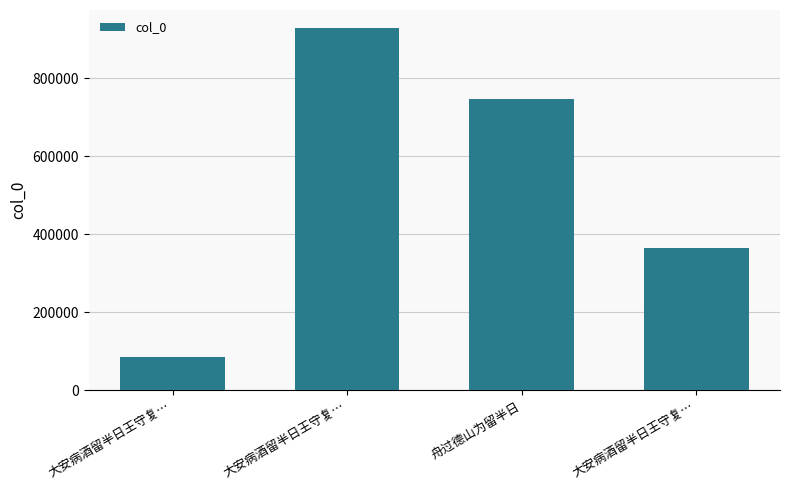

Which has a higher value, 大安病酒留半日王守复… or 大安病酒留半日王守复…?

大安病酒留半日王守复…